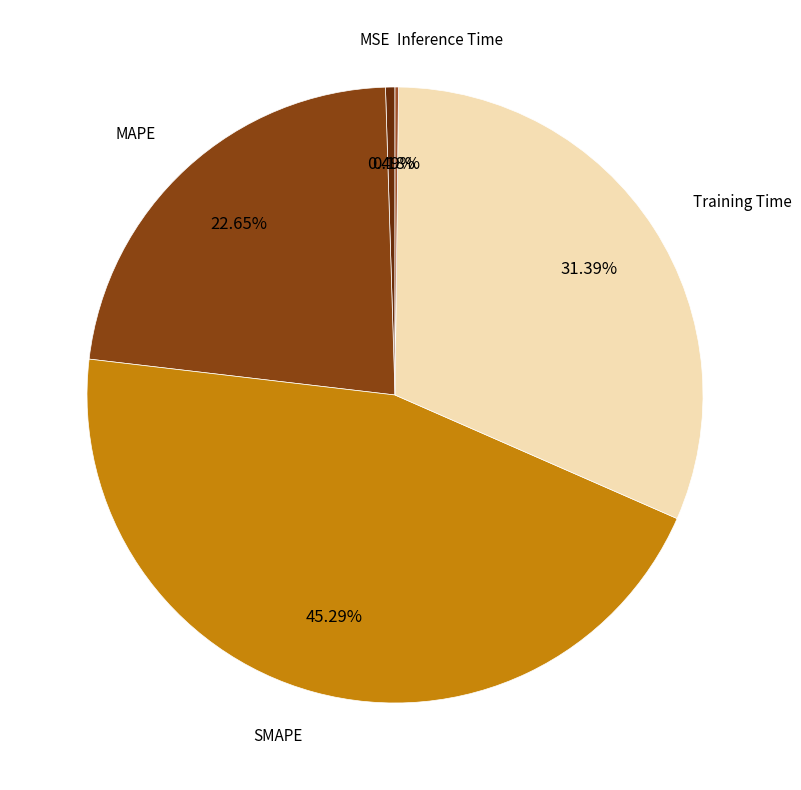

Does SMAPE account for over 50% of the chart?

No